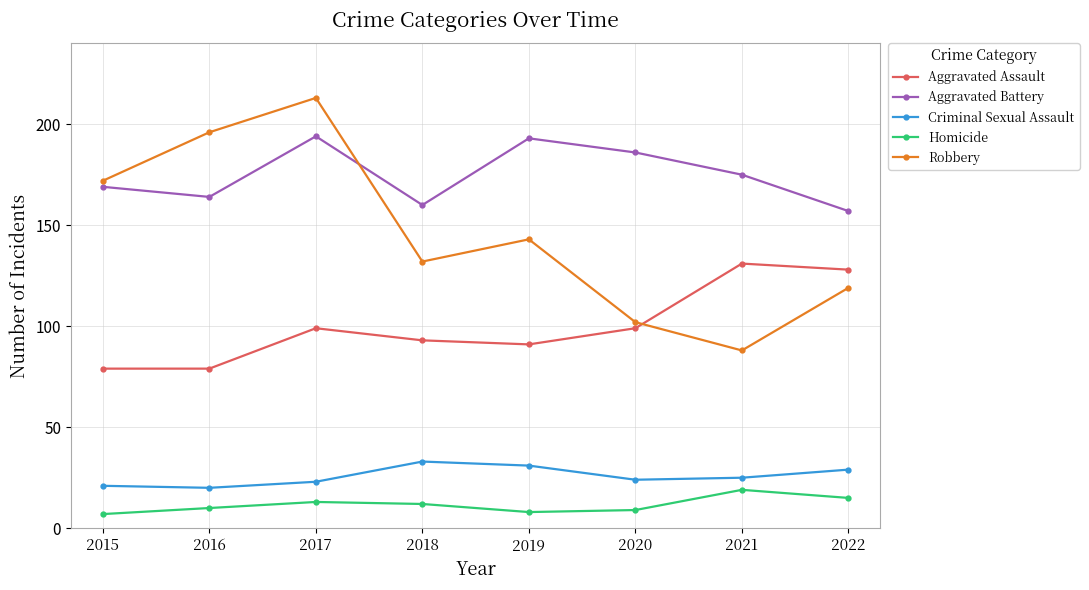

Reading left to right, list all the values displayed in this chart.

Aggravated Assault: 79	79	99	93	91	99	131	128
Aggravated Battery: 169	164	194	160	193	186	175	157
Criminal Sexual Assault: 21	20	23	33	31	24	25	29
Homicide: 7	10	13	12	8	9	19	15
Robbery: 172	196	213	132	143	102	88	119